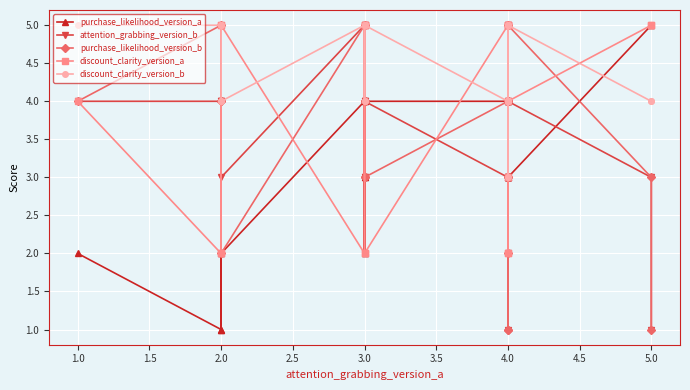

True or false: attention_grabbing_version_b has more than 0 points higher than both neighbors.

True